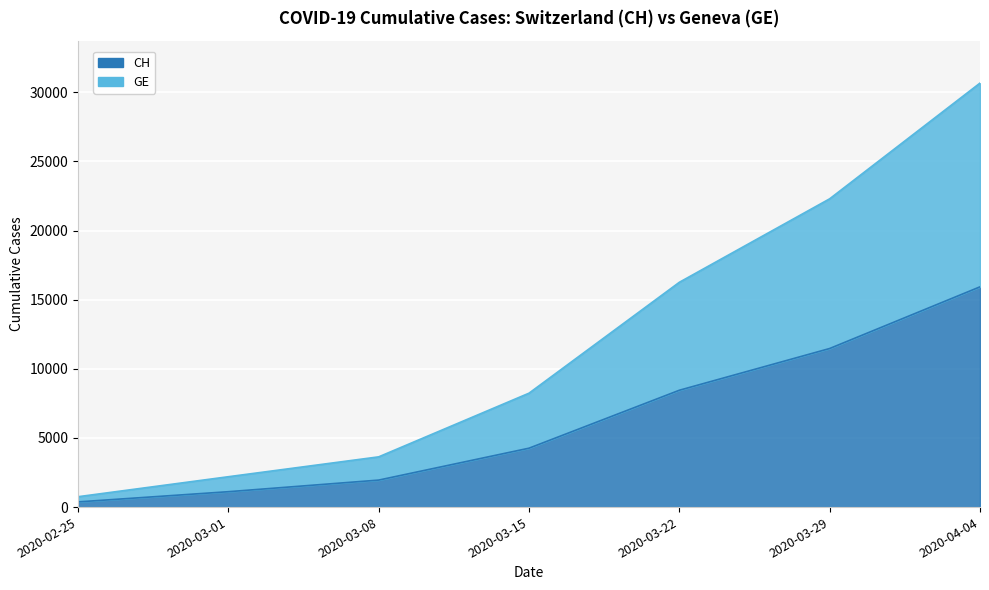

What is the difference between the second highest and minimum values in the GE series?

21542